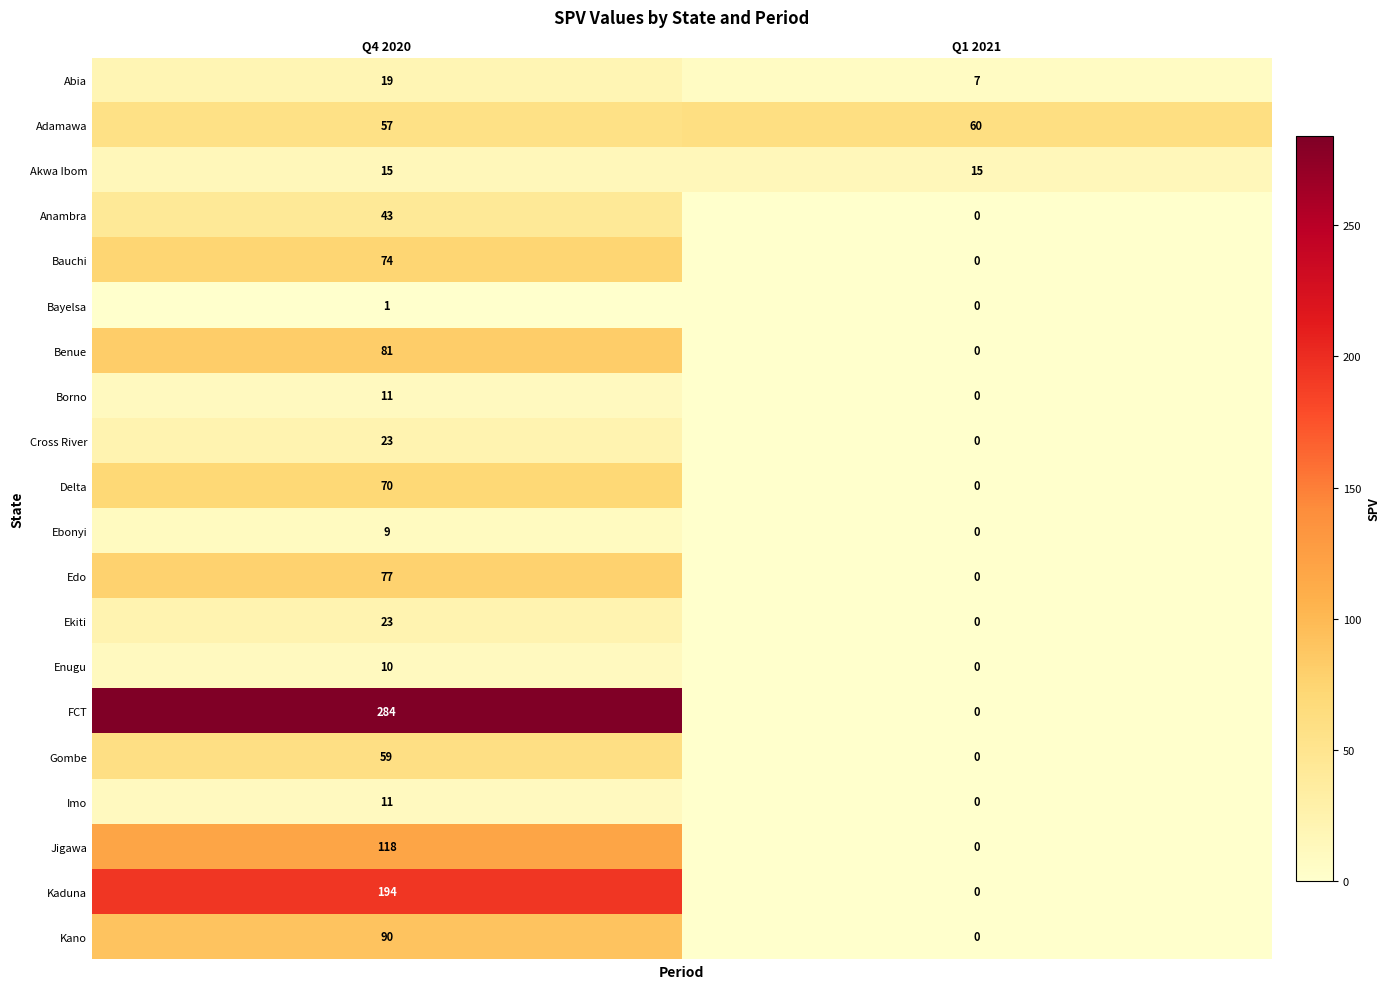

Which series changed the most between Q4 2020 and Q1 2021?

FCT